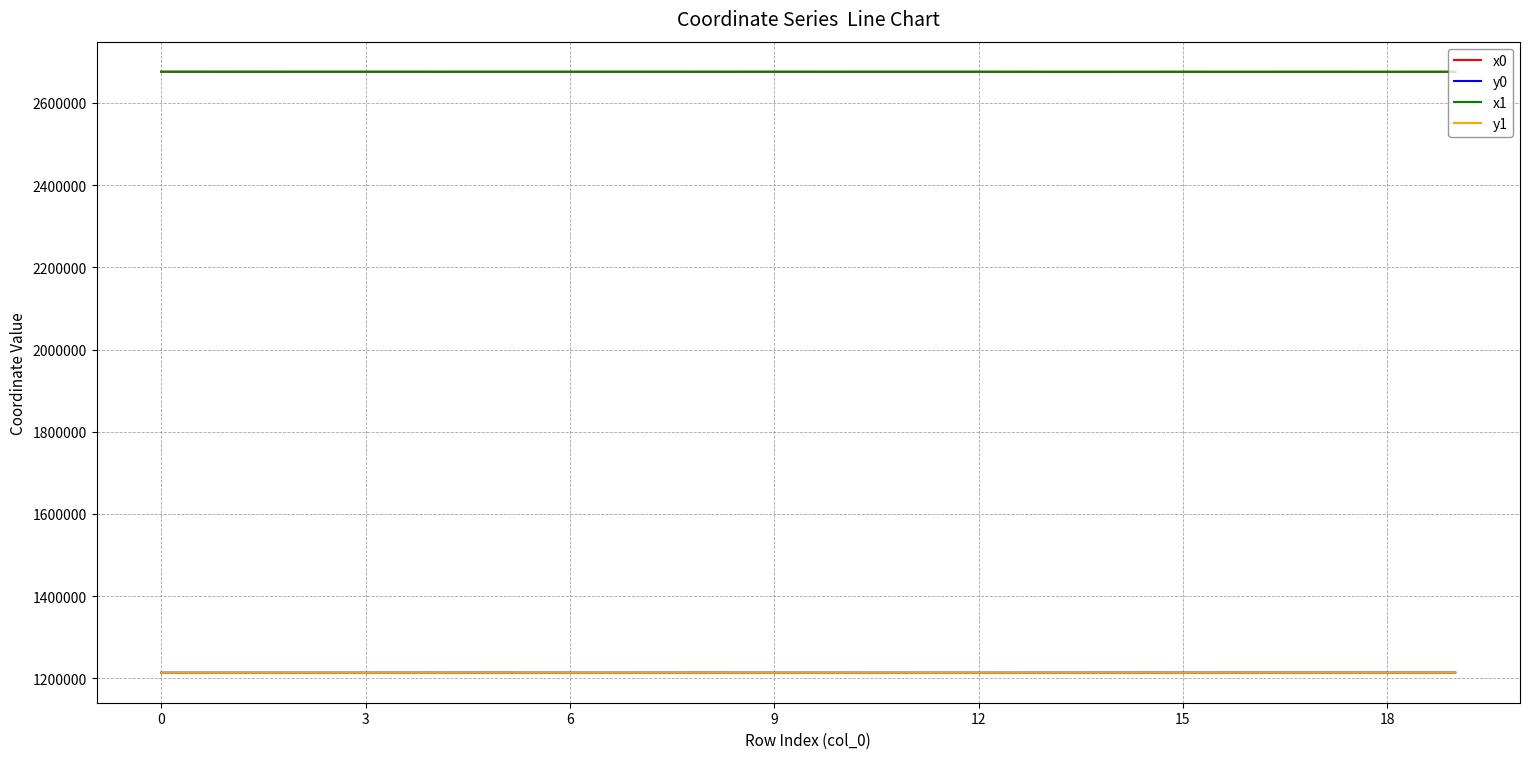

True or false: x1 and y1 cross at least once.

False